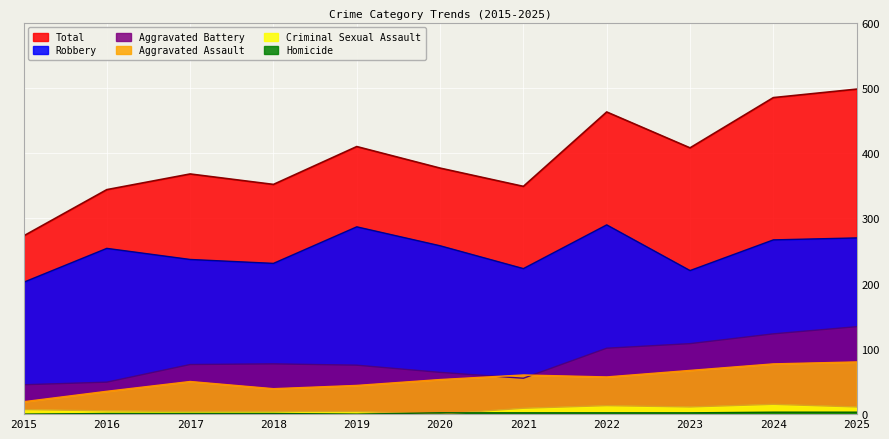

Which series has the widest spread of values?

Total